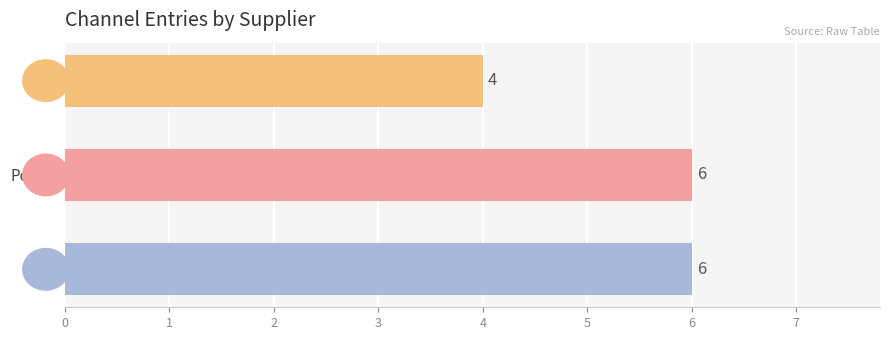

Which has a higher value, Polsat or TVN?

Polsat